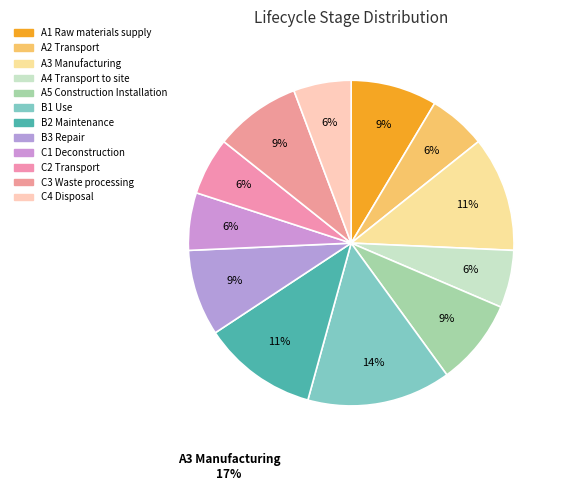

How many slices are in this pie chart?

12